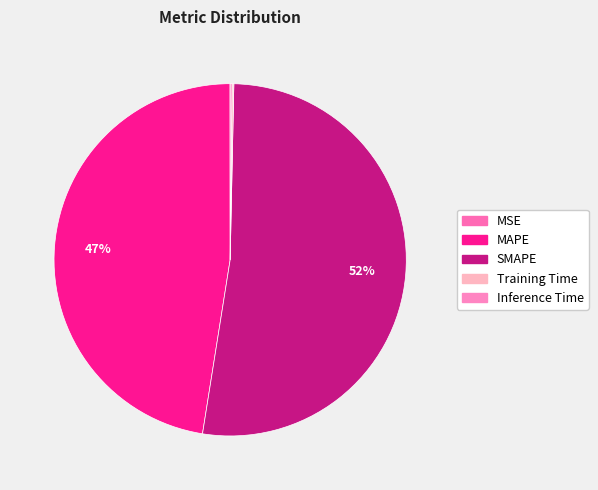

How many segments does this pie chart have?

5